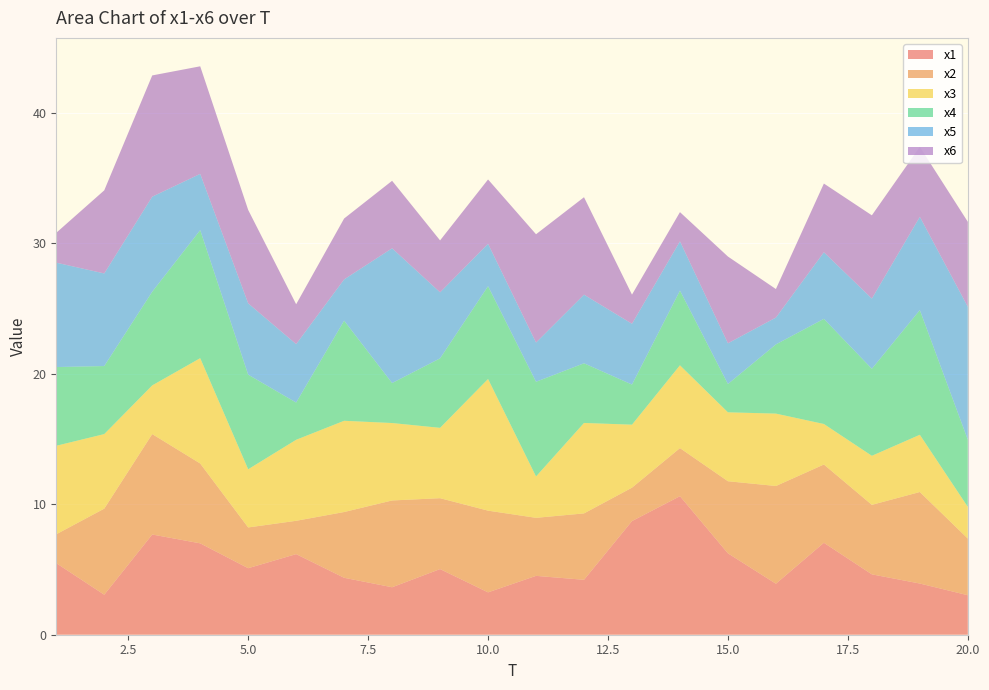

Reading left to right, list all the values displayed in this chart.

x1: 5.5	3.1	7.7	7.0	5.1	6.2	4.4	3.6	5.0	3.2	4.5	4.2	8.7	10.6	6.2	3.9	7.0	4.6	3.9	3.0
x2: 2.2	6.6	7.7	6.1	3.1	2.6	5.0	6.7	5.4	6.3	4.4	5.1	2.6	3.7	5.5	7.5	6.0	5.3	7.0	4.3
x3: 6.8	5.7	3.7	8.1	4.5	6.2	7.0	5.9	5.4	10.1	3.2	6.9	4.8	6.3	5.3	5.5	3.1	3.8	4.4	2.4
x4: 6.0	5.2	7.2	9.8	7.2	2.9	7.7	3.1	5.3	7.1	7.3	4.6	3.1	5.7	2.2	5.3	8.1	6.7	9.6	5.1
x5: 8.0	7.1	7.3	4.3	5.5	4.5	3.2	10.3	5.1	3.2	3.0	5.3	4.7	3.8	3.1	2.1	5.1	5.4	7.1	10.2
x6: 2.3	6.4	9.3	8.2	7.2	3.1	4.7	5.2	4.0	4.9	8.3	7.5	2.2	2.2	6.6	2.2	5.3	6.4	5.4	6.5